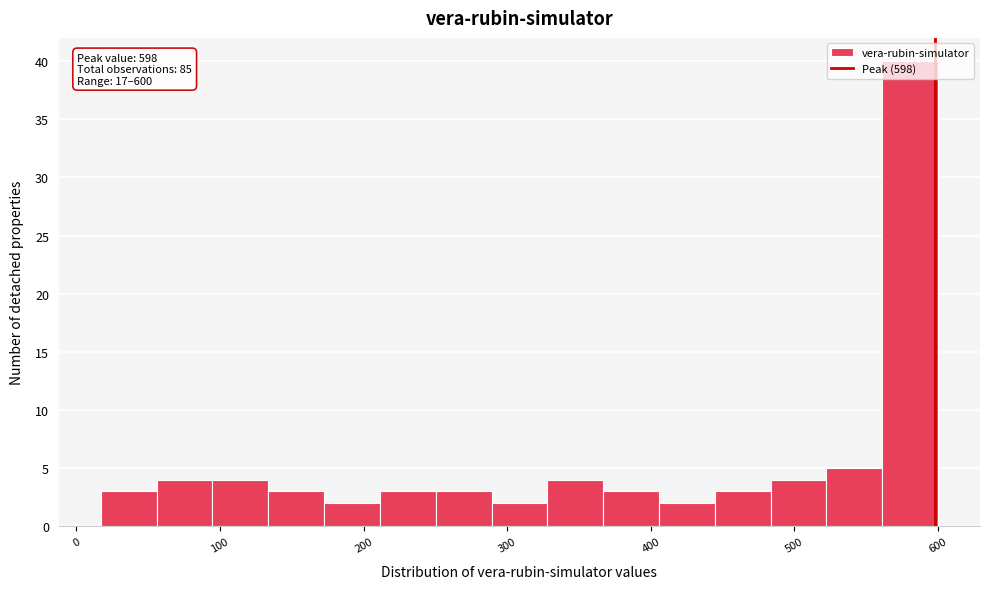

Read against the x-axis, roughly where is the centre of the tallest bar?

580